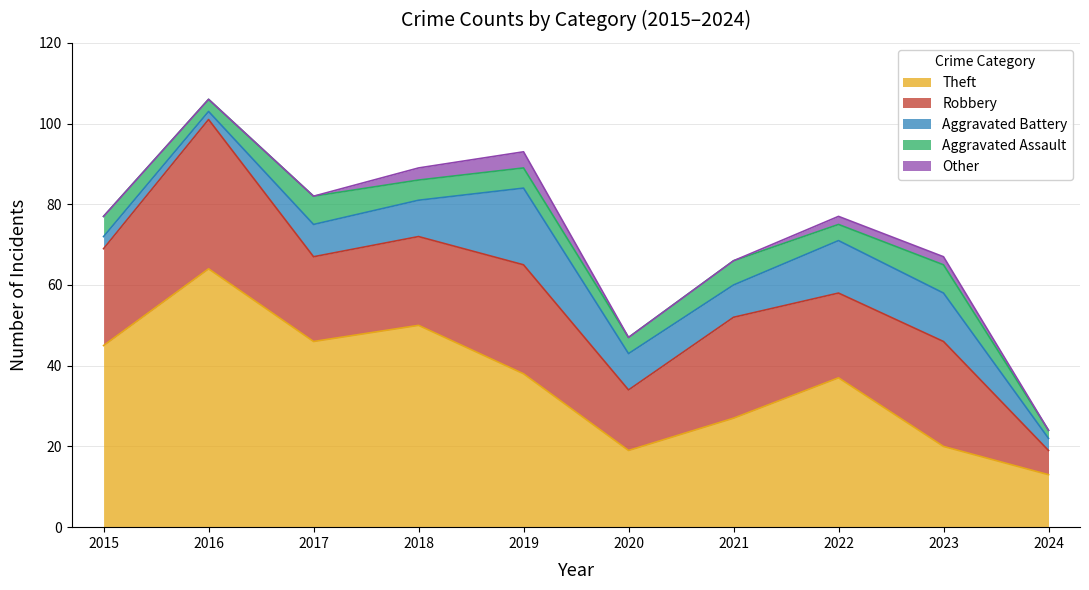

Does the chart display data point markers on the line(s)?

No